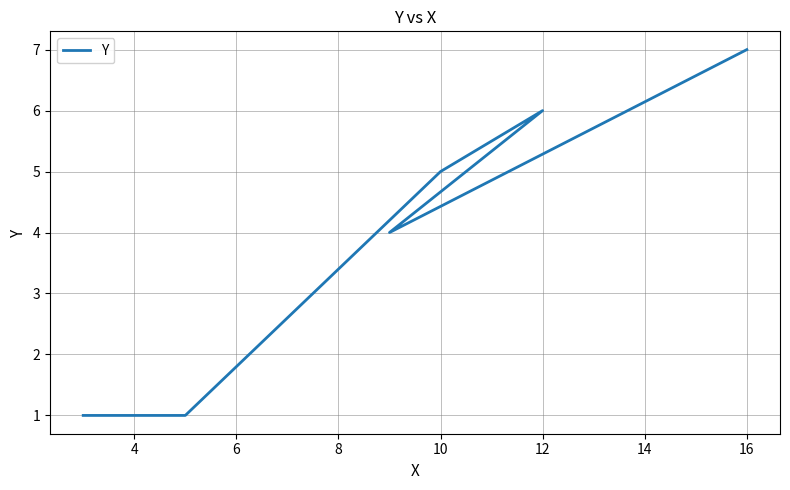

What is the average value?

4